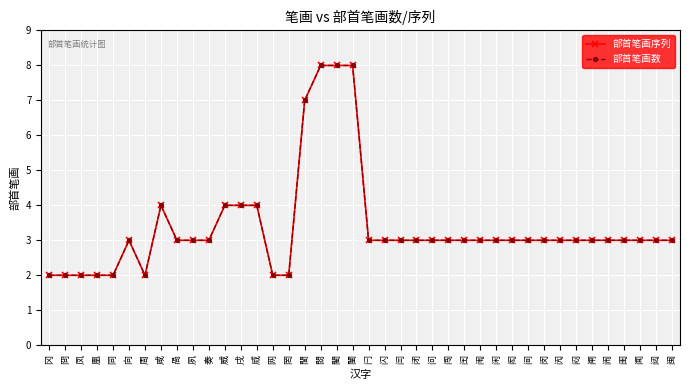

Does the chart have visible grid lines?

Yes